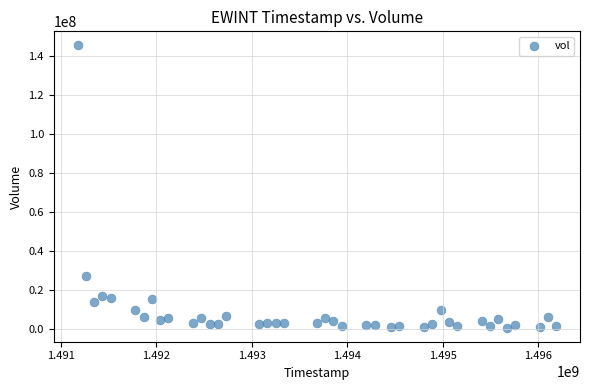

What Y value in the scatter plot is closest to 73076350?

27366700